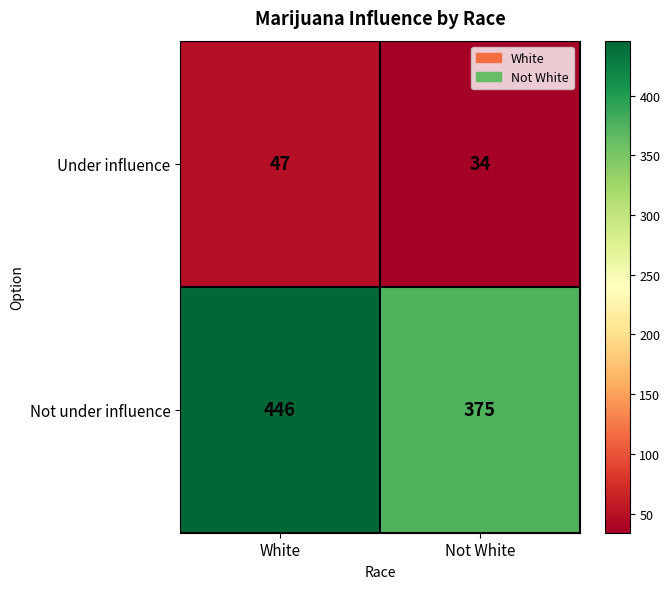

At which category does the chart reach its peak across all series?

White